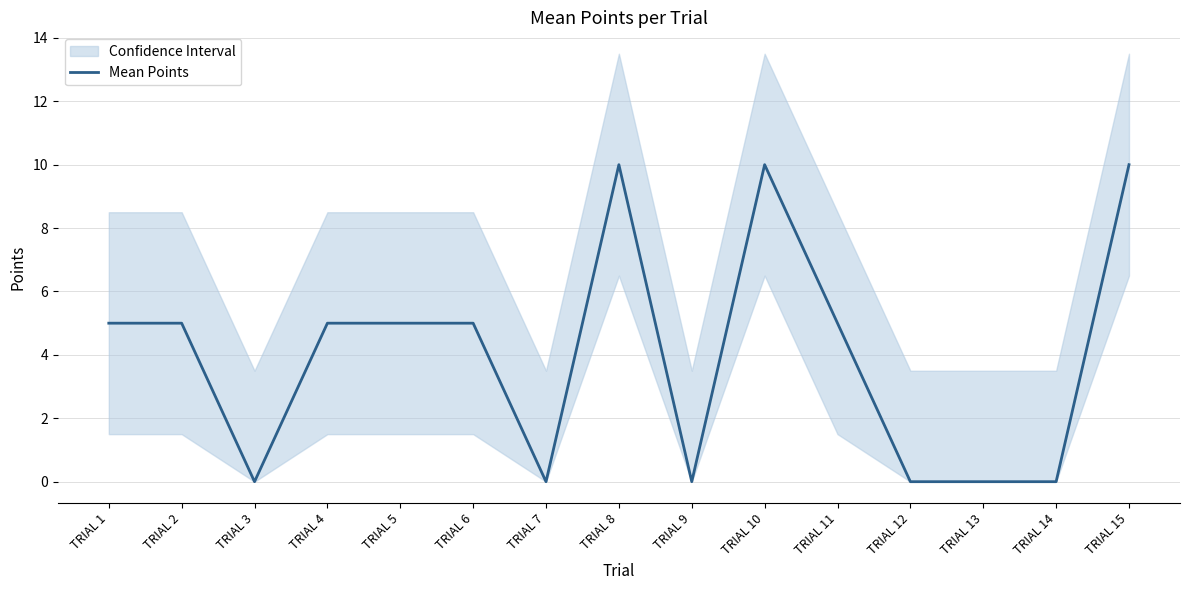

How many interior local peaks (higher than both neighbors) does the data have?

2